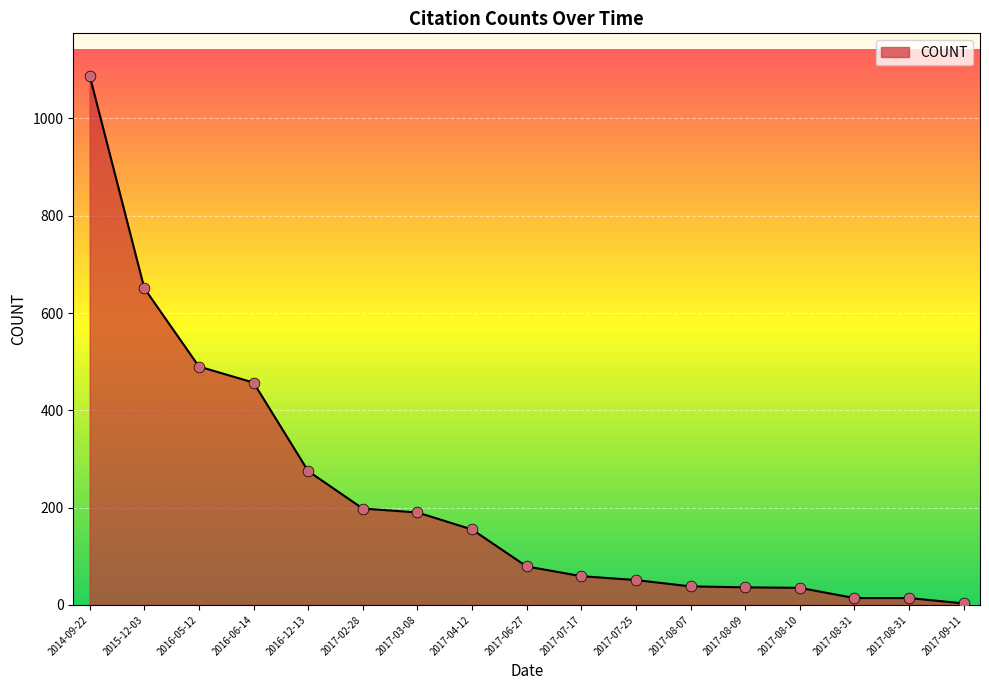

What is the ratio of the value at 2017-04-12 to the value at 2017-07-25?

3.0